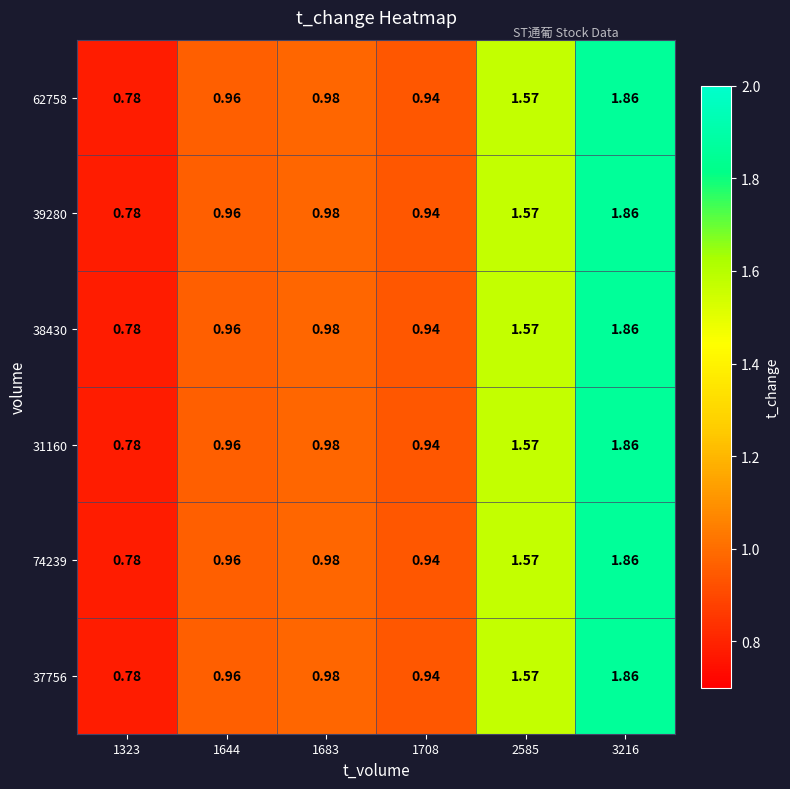

Which label corresponds to the smallest value in the chart?

1323